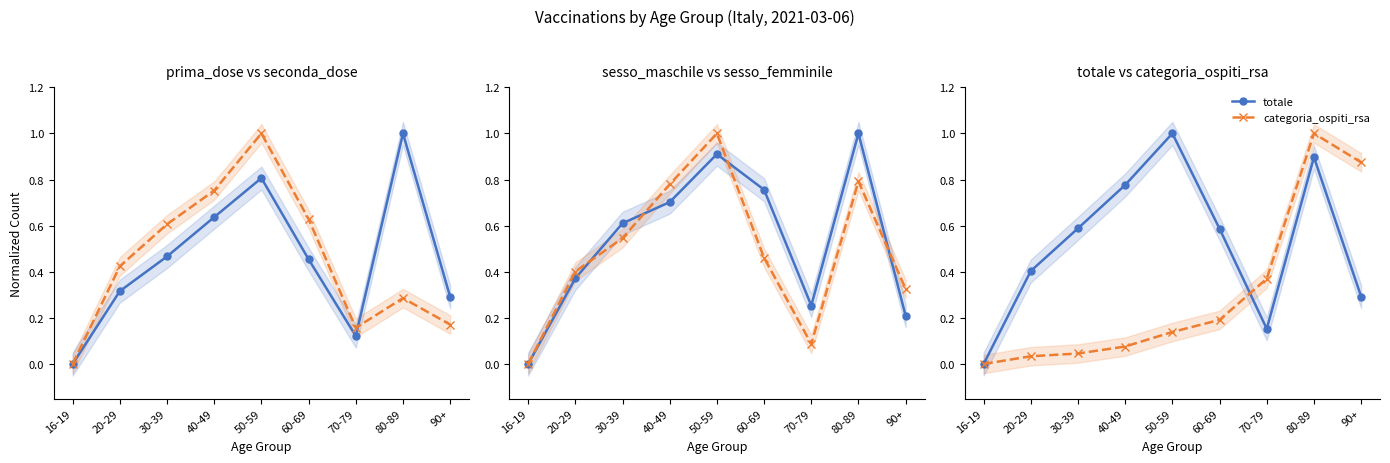

Reading left to right, extract all data points from this chart.

prima_dose: 0.0	0.3	0.5	0.6	0.8	0.5	0.1	1.0	0.3
seconda_dose: 0.0	0.4	0.6	0.8	1.0	0.6	0.2	0.3	0.2
sesso_maschile: 0.0	0.4	0.6	0.7	0.9	0.8	0.3	1.0	0.2
sesso_femminile: 0.0	0.4	0.5	0.8	1.0	0.5	0.1	0.8	0.3
totale: 0.0	0.4	0.6	0.8	1.0	0.6	0.2	0.9	0.3
categoria_ospiti_rsa: 0.0	0.0	0.0	0.1	0.1	0.2	0.4	1.0	0.9